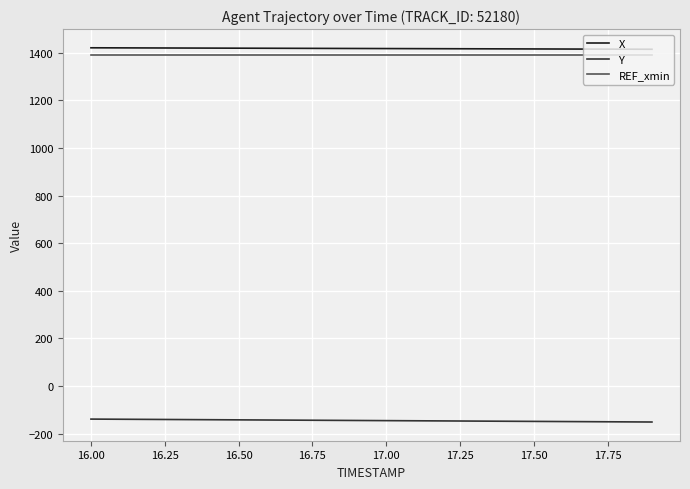

True or false: X and REF_xmin intersect in this chart.

False